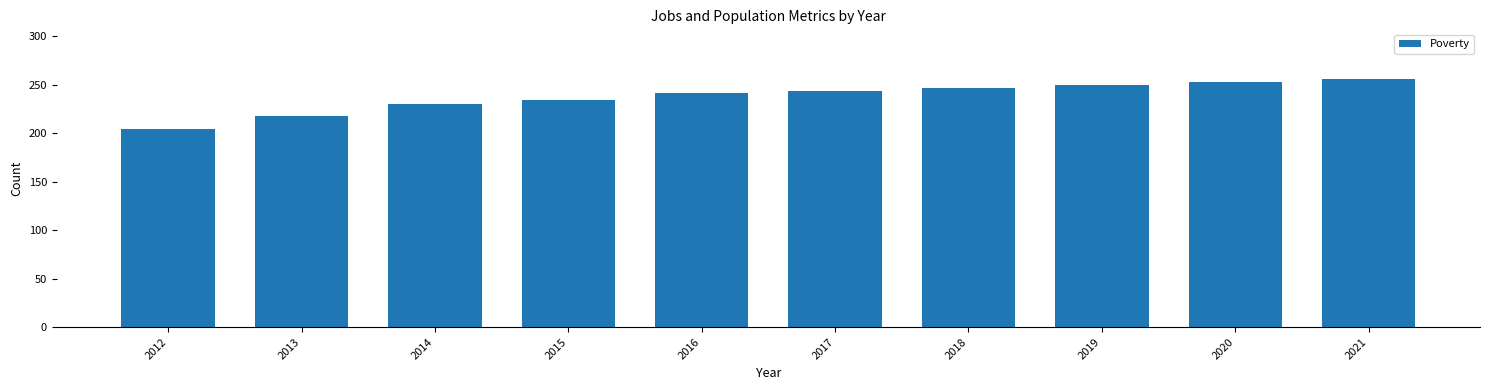

What is the average value?

238